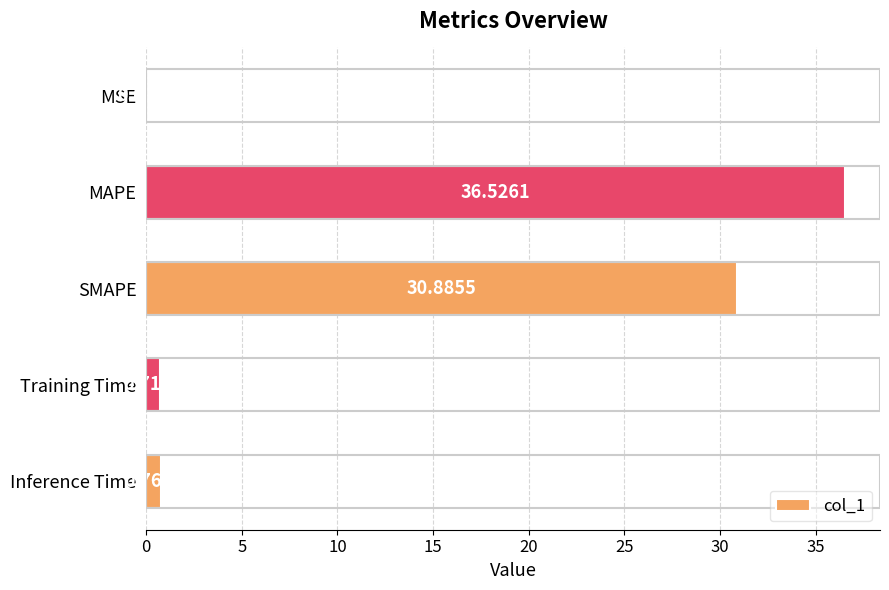

What is the sum of the values at MAPE and Training Time?

37.2